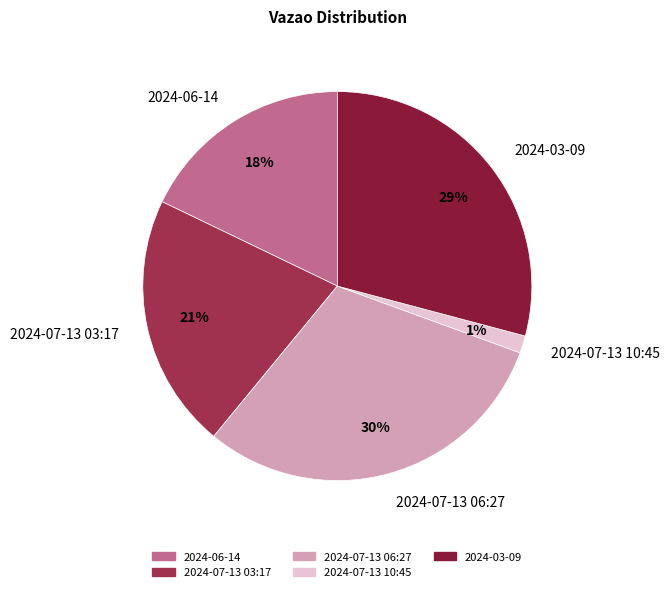

To the nearest percent, what portion does 2024-07-13 03:17 represent?

21%